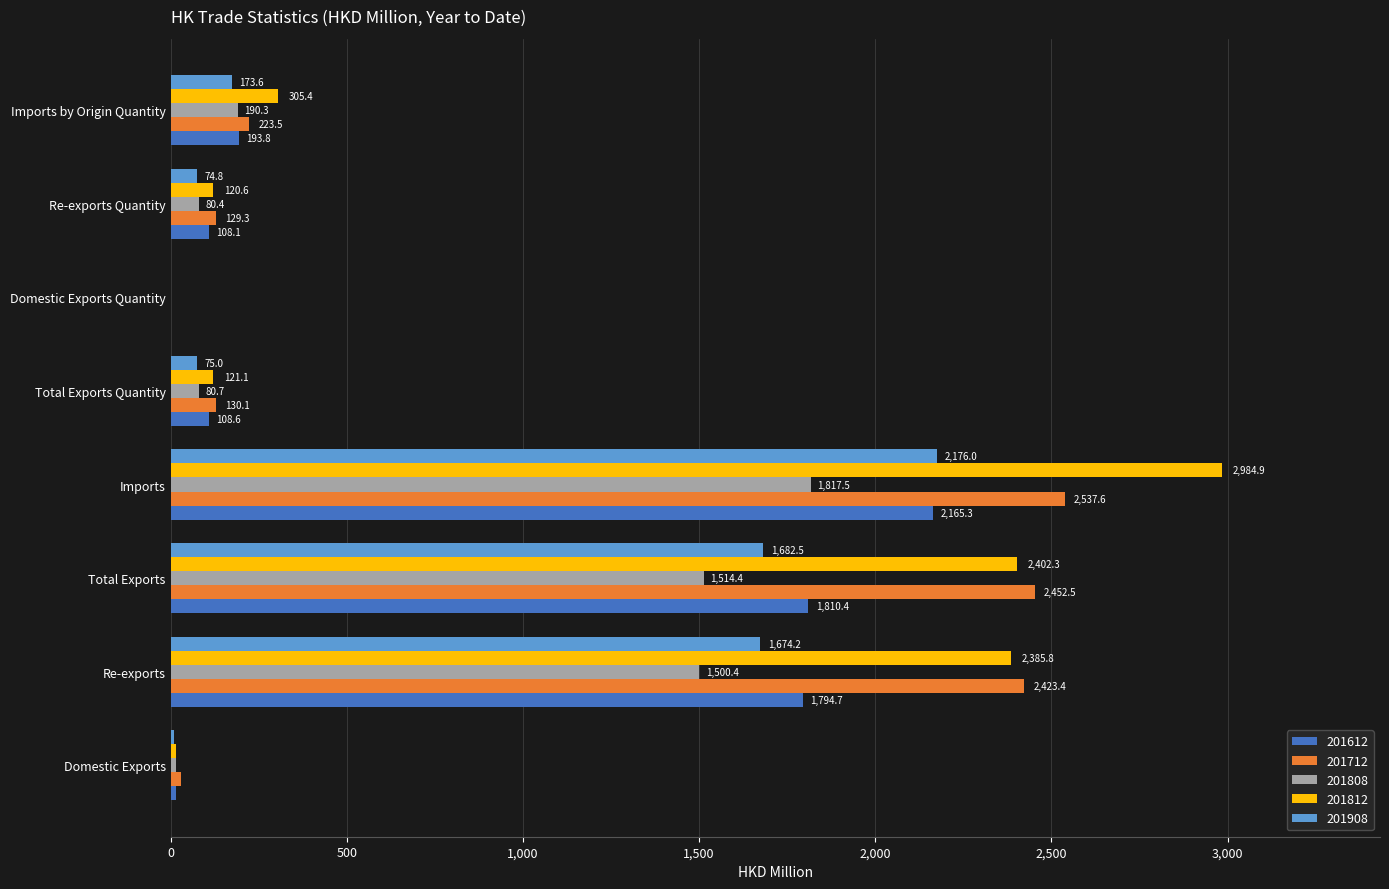

The value of 201812 at Re-exports Quantity is 120.6. True or false?

True